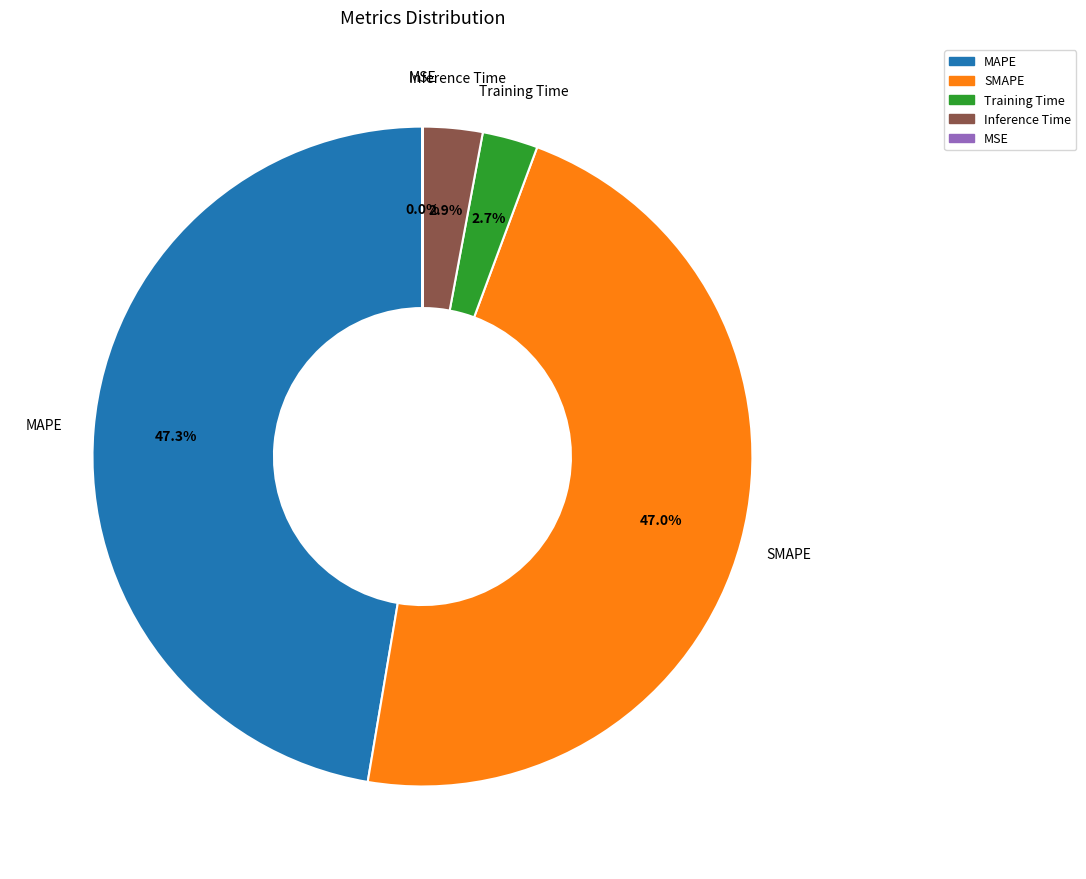

To the nearest percent, what percentage of the pie is MAPE?

47%